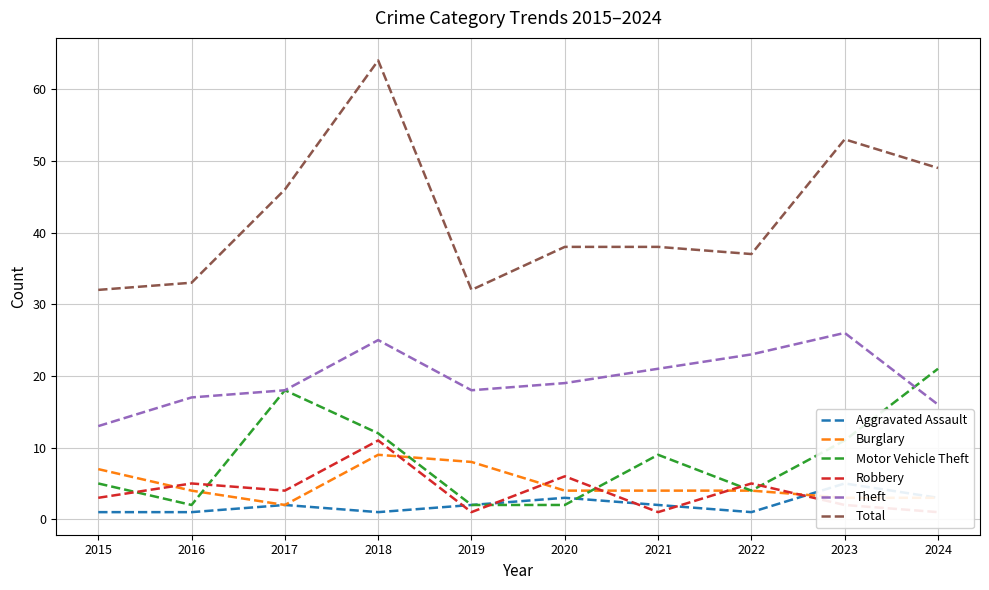

Does the chart display data point markers on the line(s)?

No